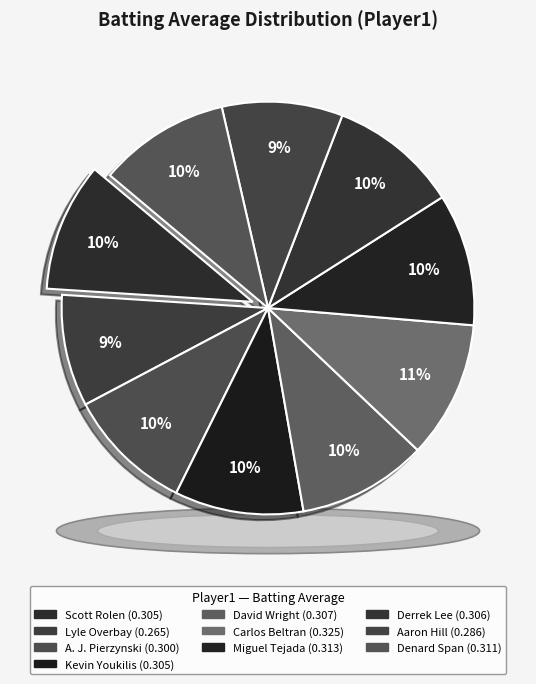

Count the number of slices in the pie.

10